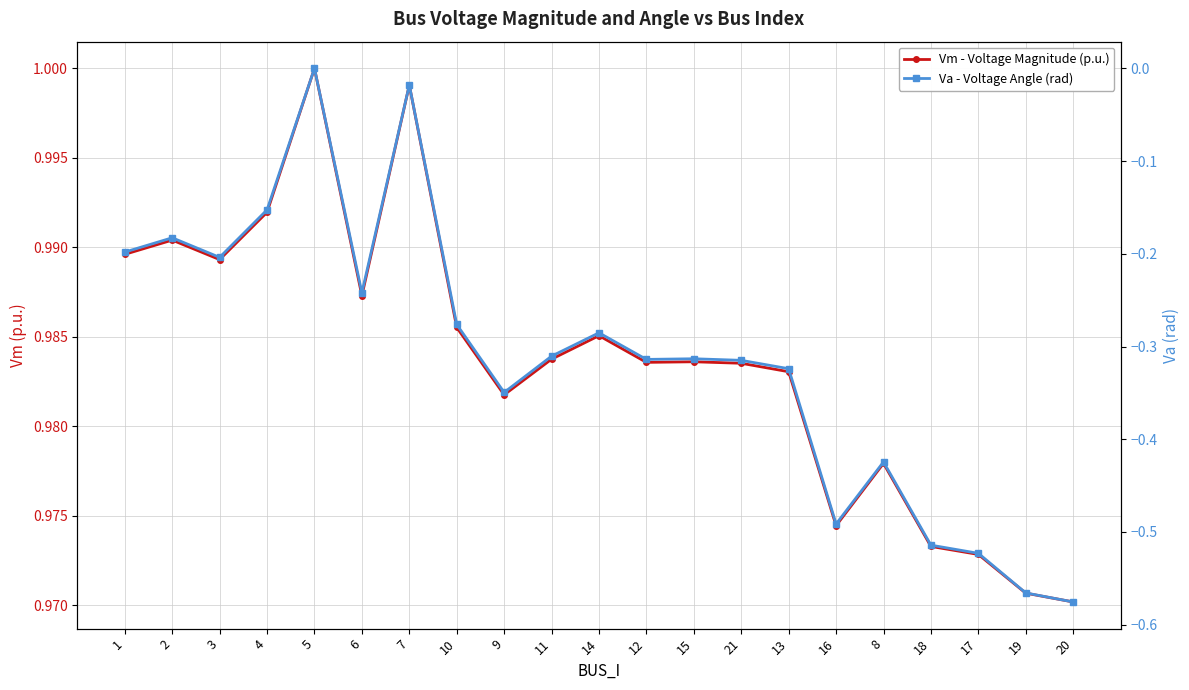

List the series in order of their overall mean, lowest first.

Va - Voltage Angle (rad), Vm - Voltage Magnitude (p.u.)